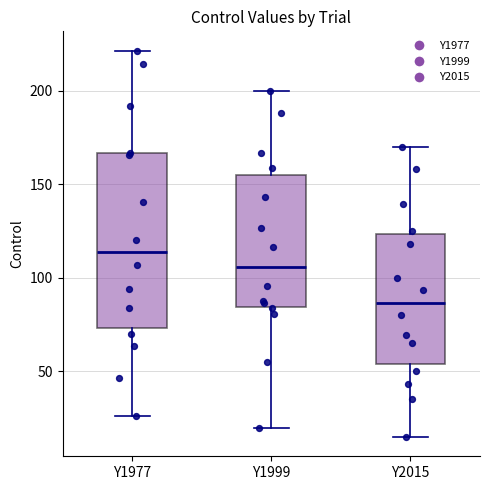

Which box is the tallest, from its lower edge to its upper edge?

Y1977